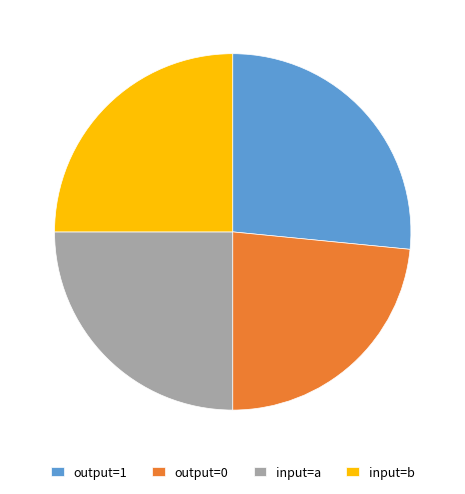

Which category has the biggest portion of the pie?

output=1